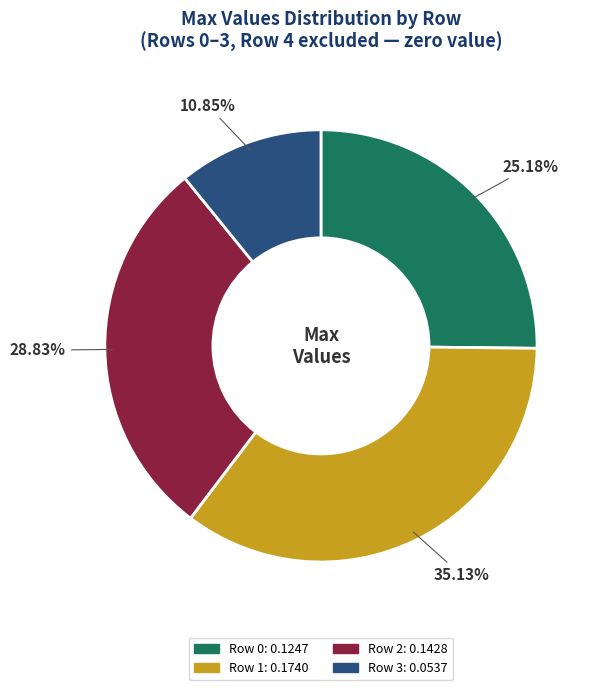

The Row 3 slice represents 11% of the pie. True or false?

True